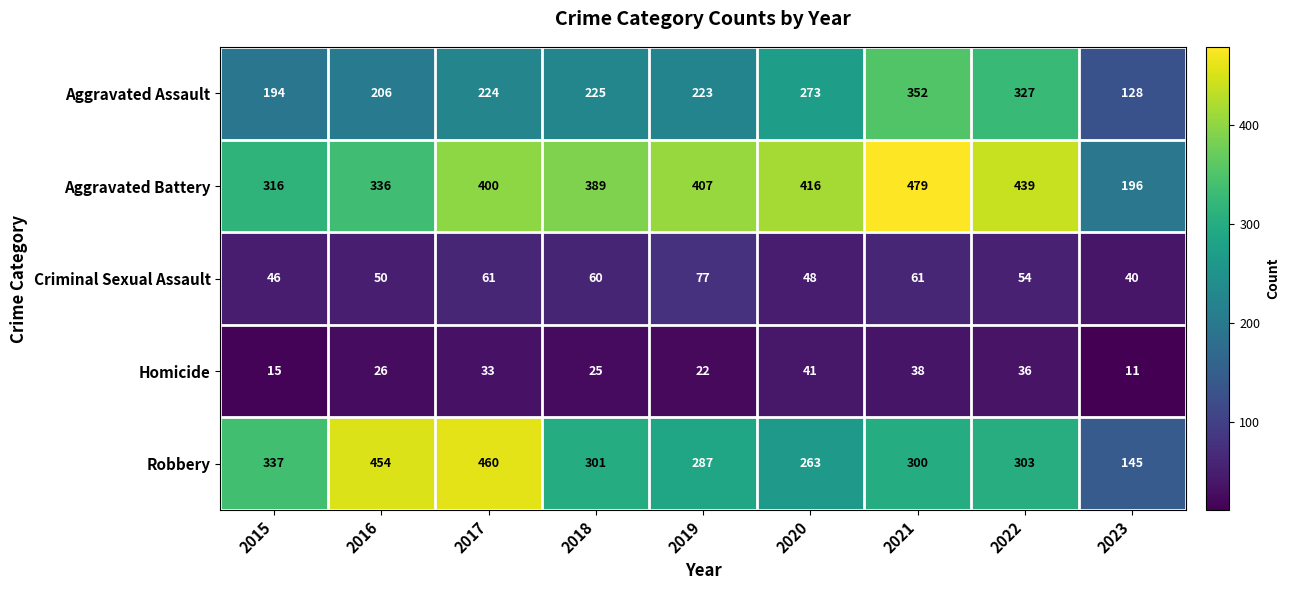

Is it true that Robbery equals 460 at 2017?

True